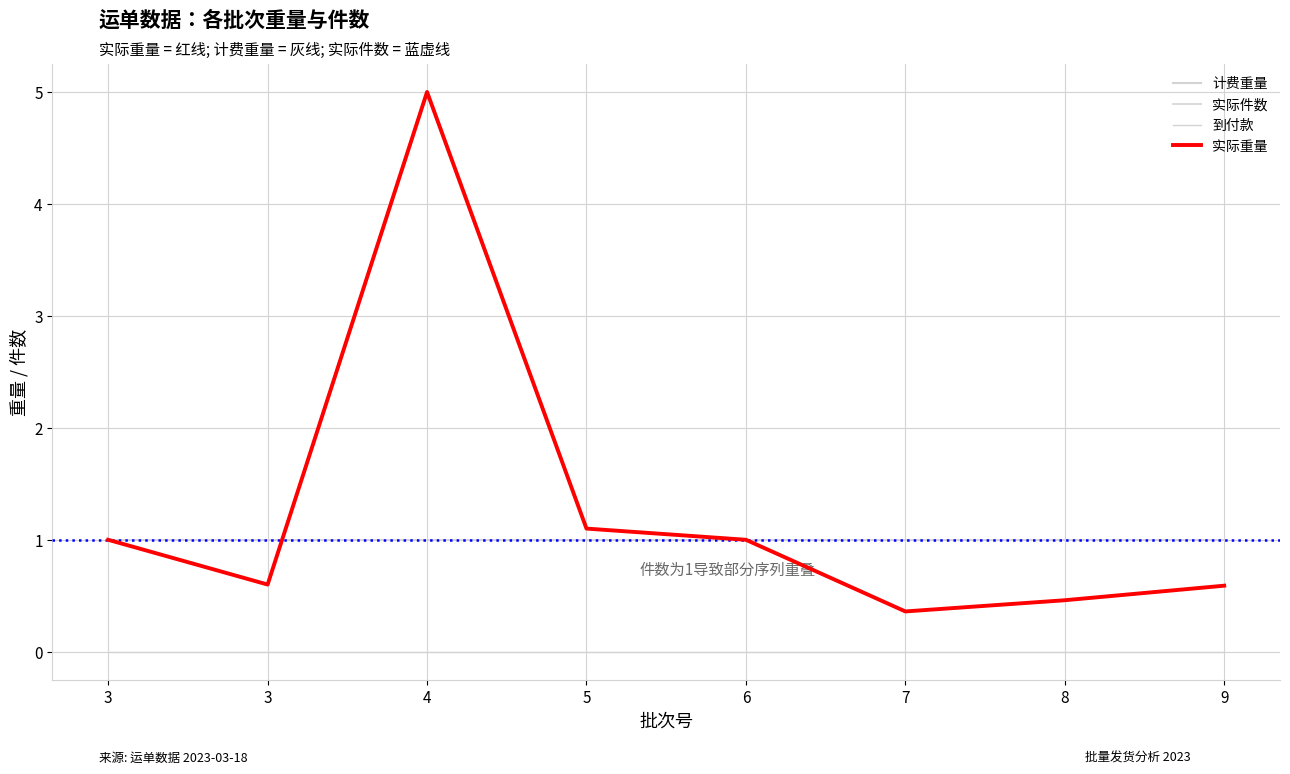

True or false: 计费重量 and 实际重量 intersect in this chart.

False